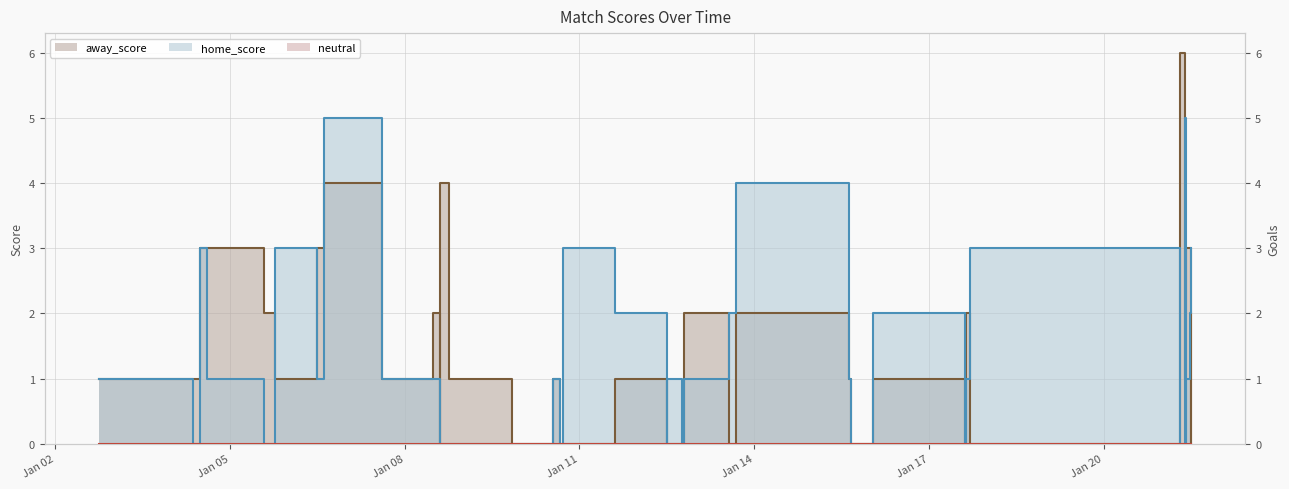

What is the value of the away_score point at the 36th from the left?

1